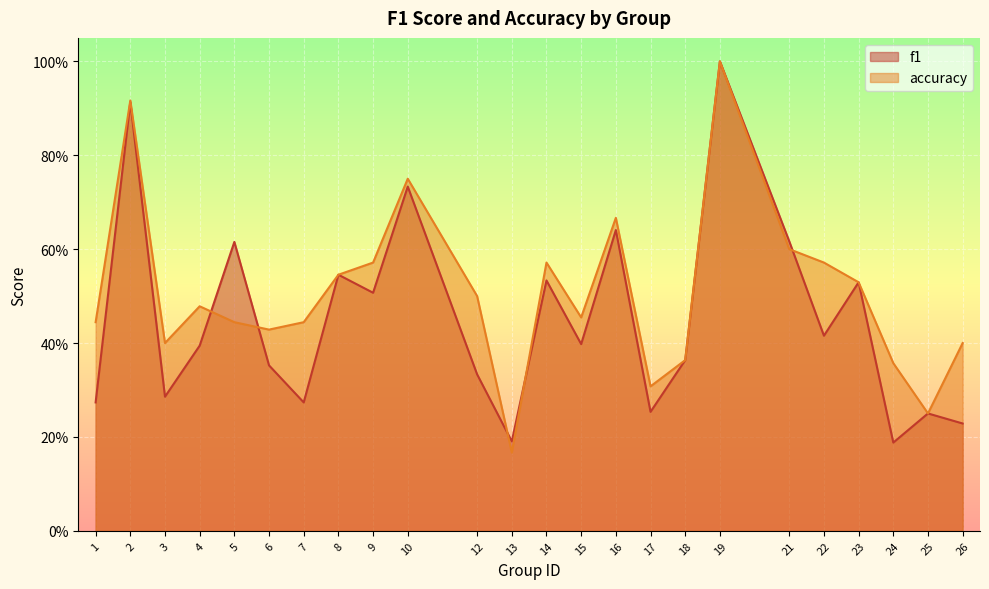

How many series are shown in this chart?

2